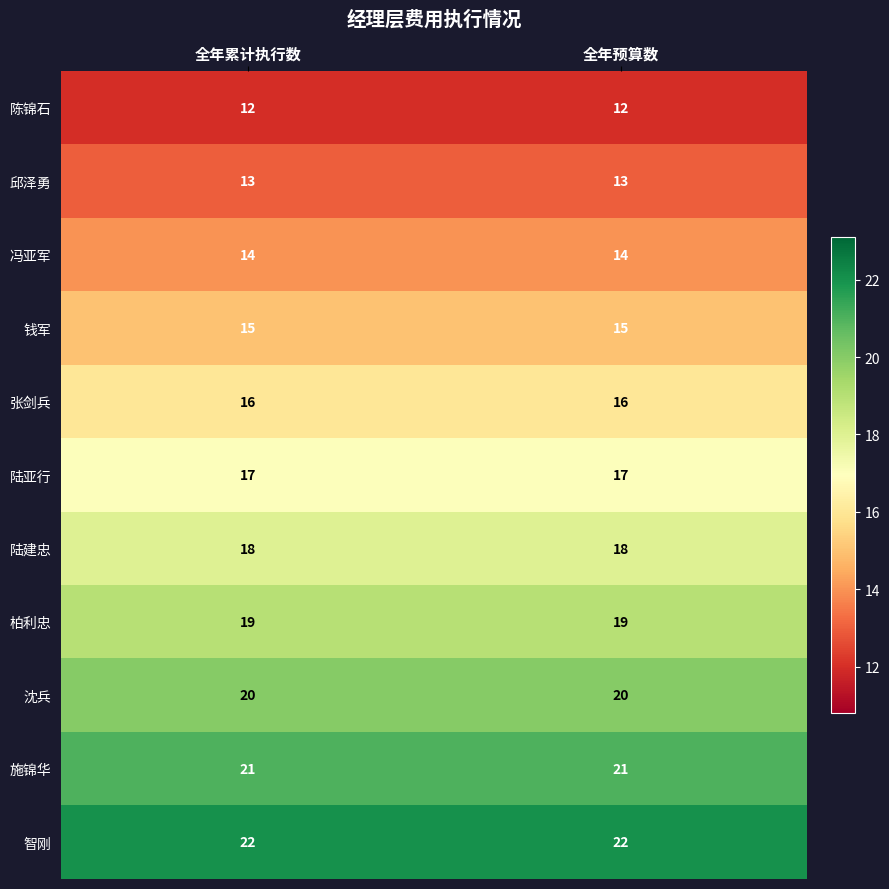

What is the total value across all series at 全年累计执行数?

187